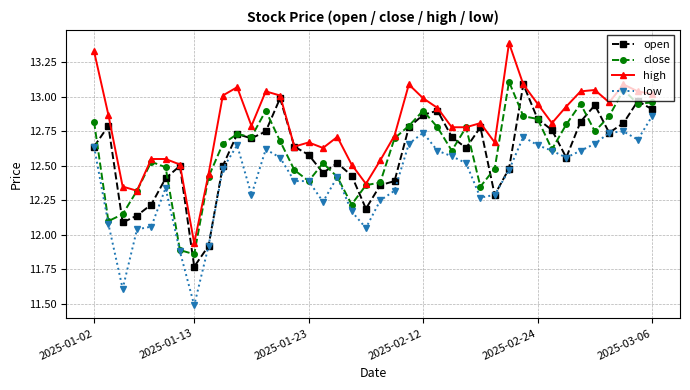

True or false: open has more than 2 interior local peaks.

True